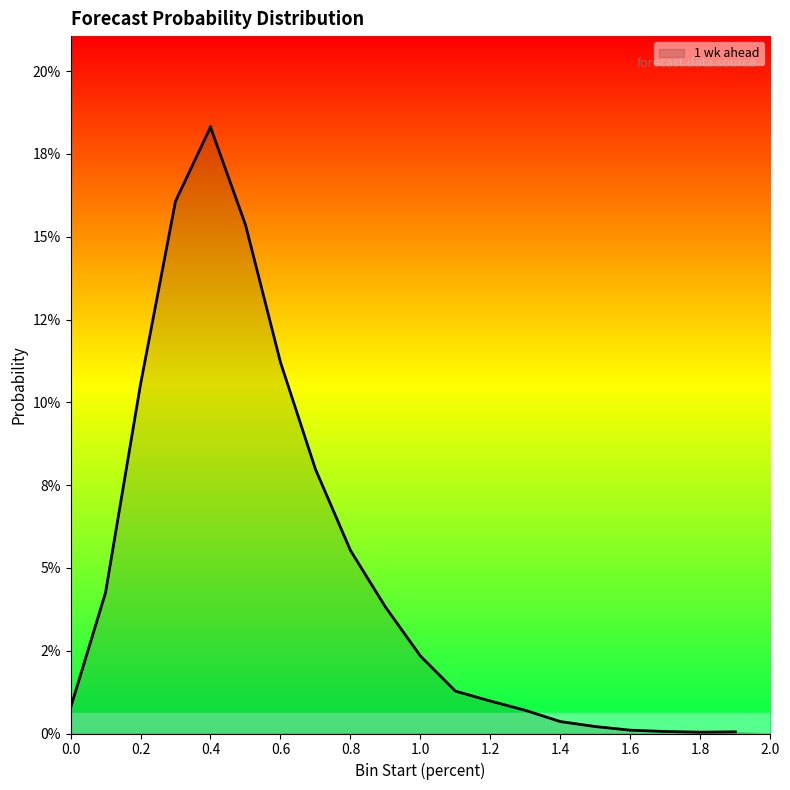

How many lines are shown in the chart?

1